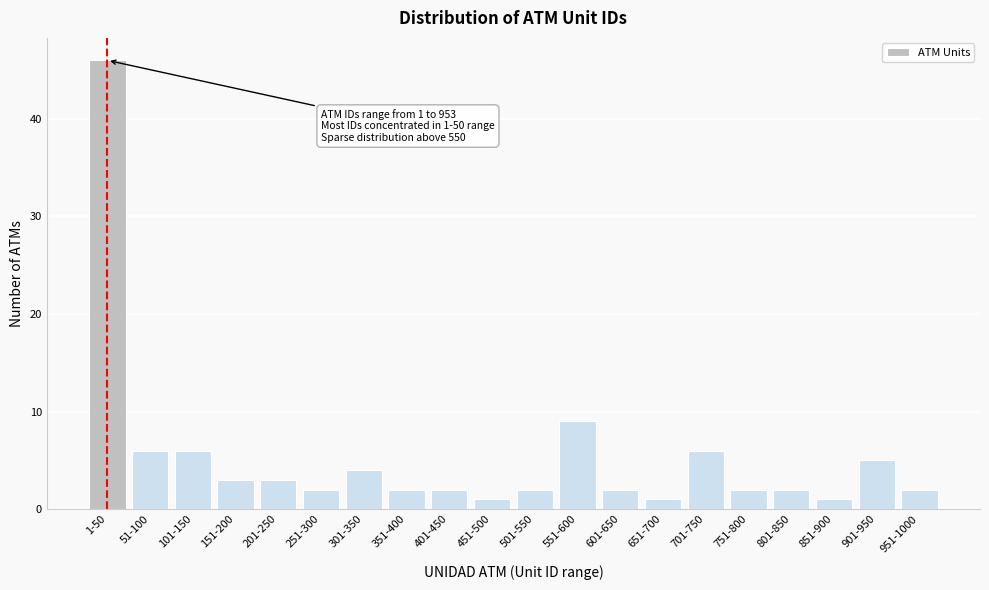

Reading right to left, list all the values displayed in this chart.

2	5	1	2	2	6	1	2	9	2	1	2	2	4	2	3	3	6	6	46